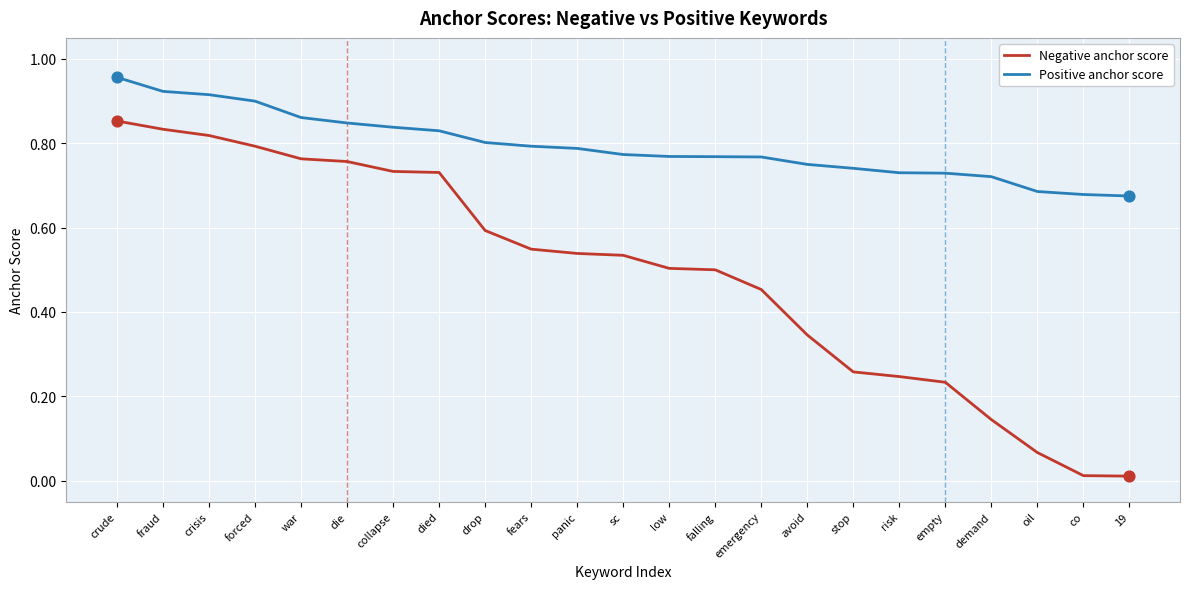

Is the value of Negative anchor score at stop greater than the value of Positive anchor score at falling?

No